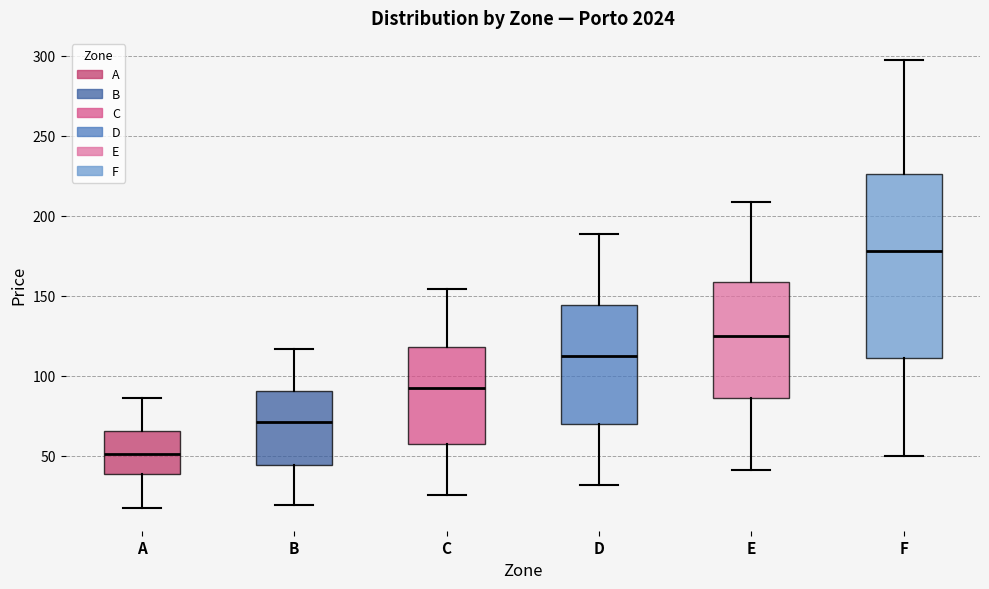

Which box's median line is the lowest?

A